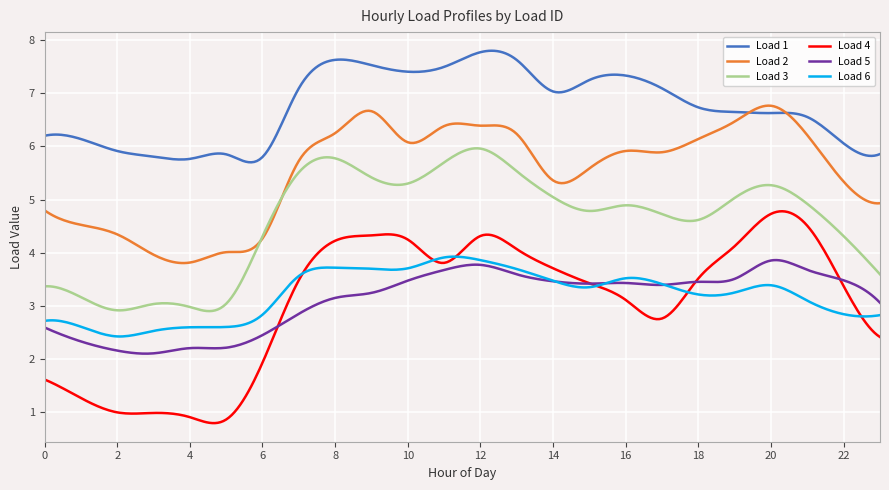

True or false: Load 3 and Load 6 intersect in this chart.

False